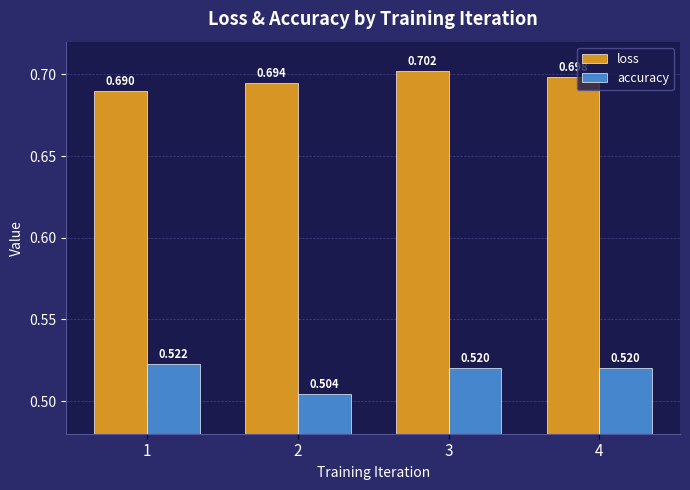

What is the sum of all loss values?

2.8